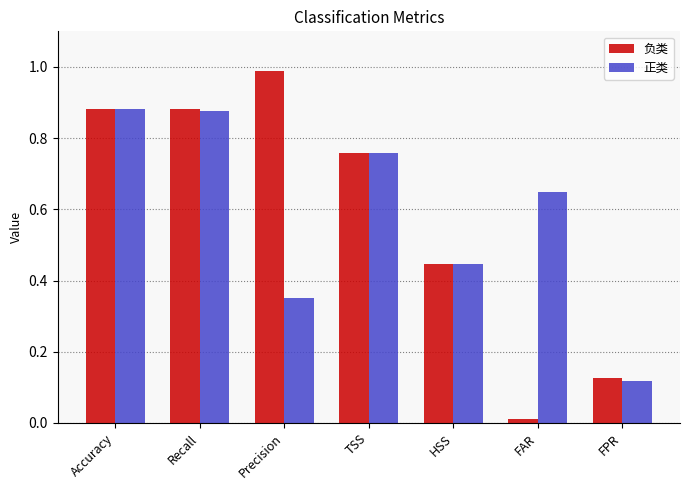

Which label corresponds to the smallest value in the chart?

FAR